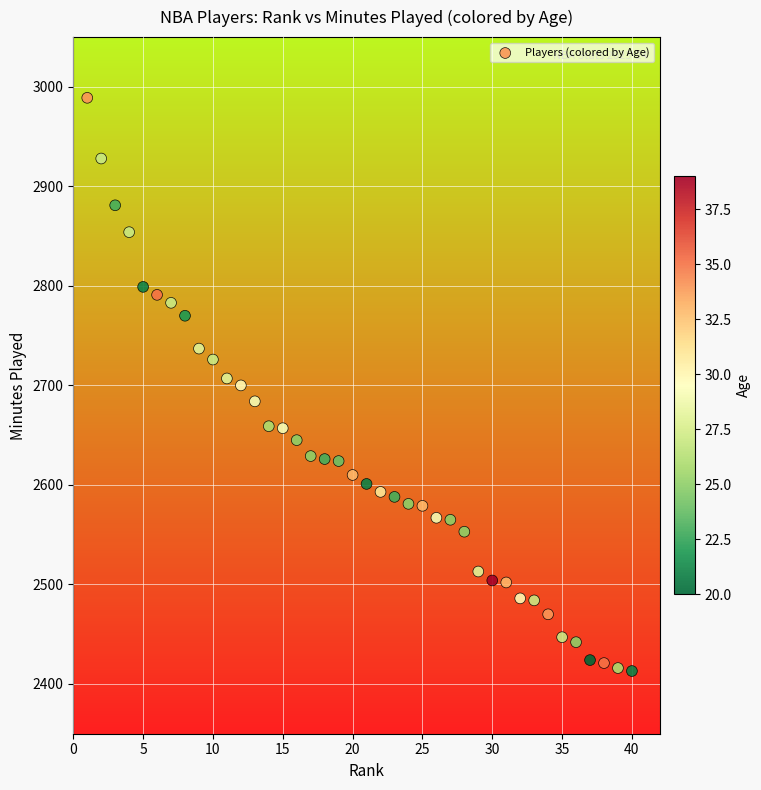

What is the range of X values (max minus min)?

39